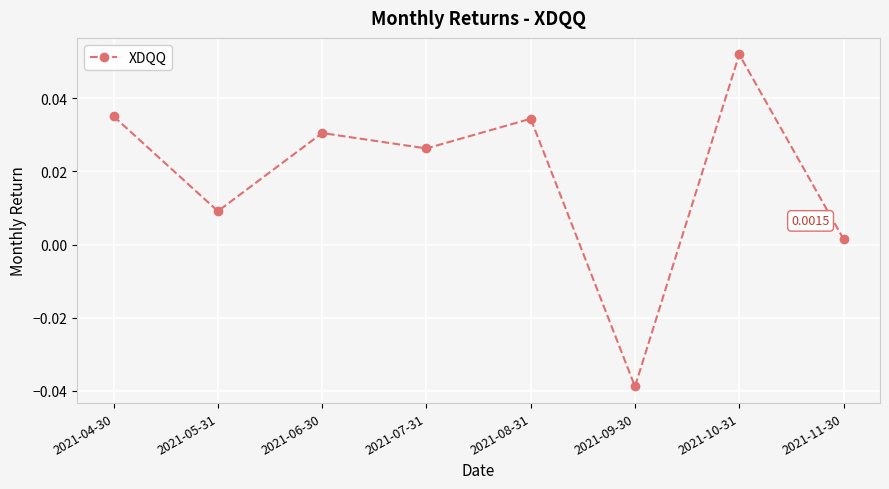

Between 2021-06-30 and 2021-08-31, which is larger?

2021-08-31